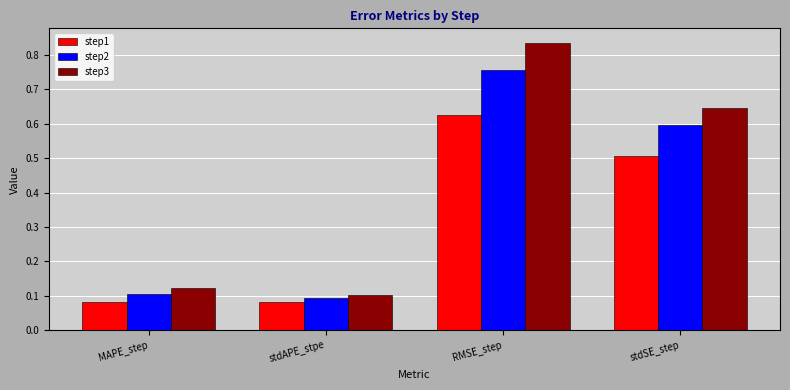

Rank the series by their average value, from lowest to highest.

step1, step2, step3